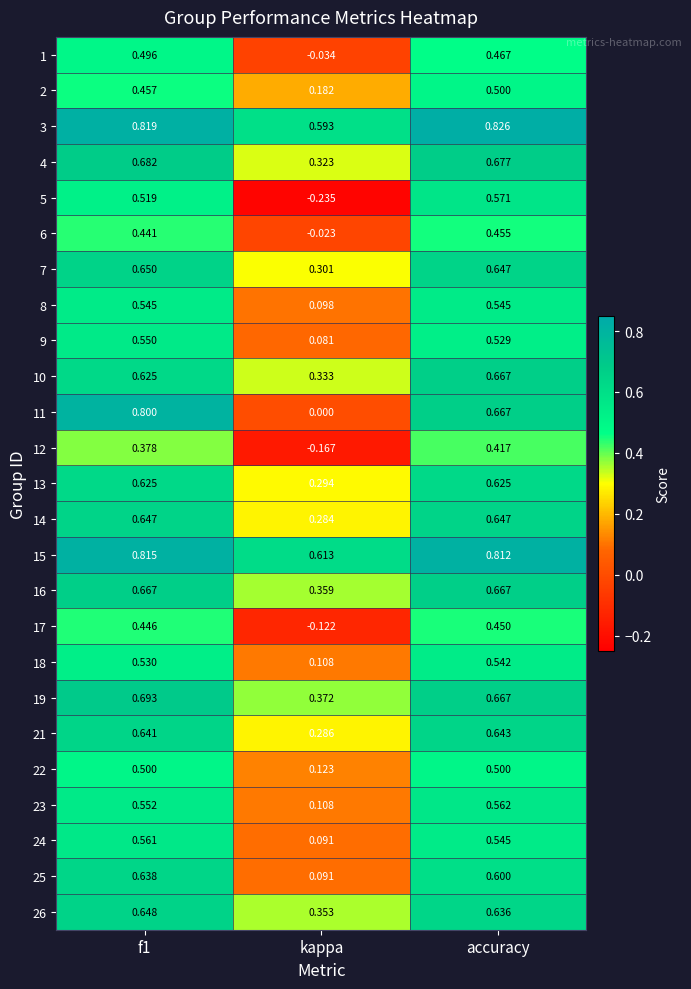

Is the value of 16 at f1 greater than the value of 6 at kappa?

Yes